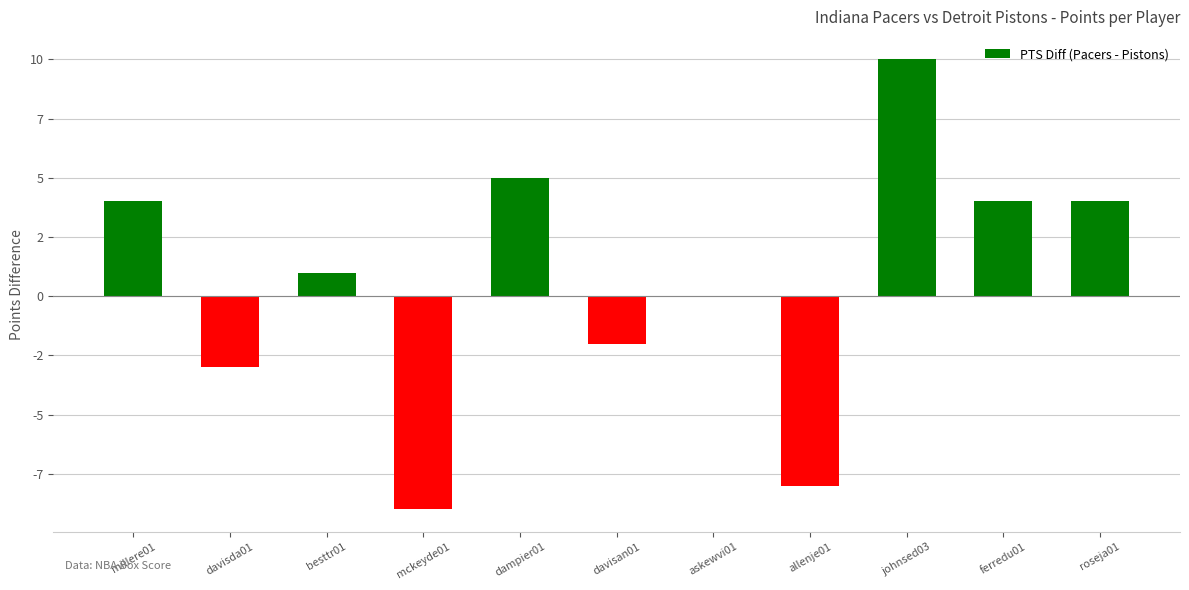

Reading left to right, what are all the values shown in this chart?

4	-3	1	-9	5	-2	0	-8	10	4	4